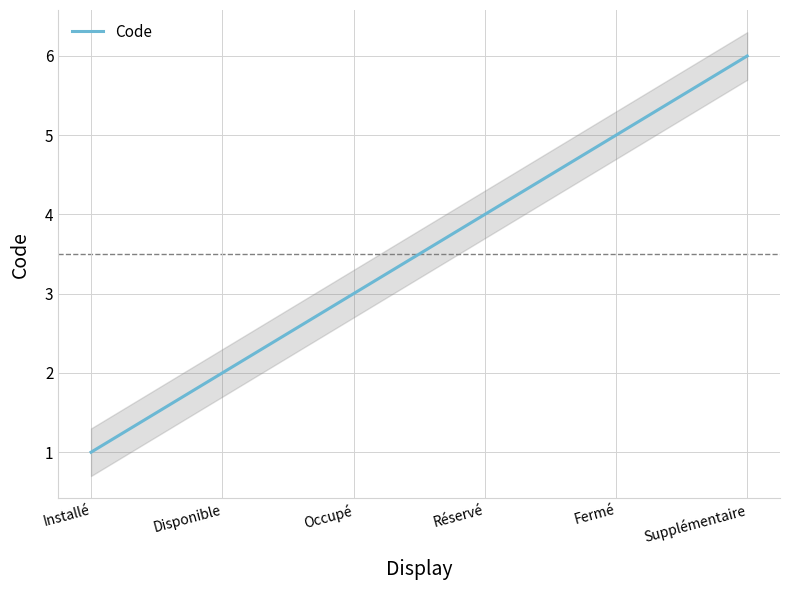

What is the difference between the values at Disponible and Réservé?

2